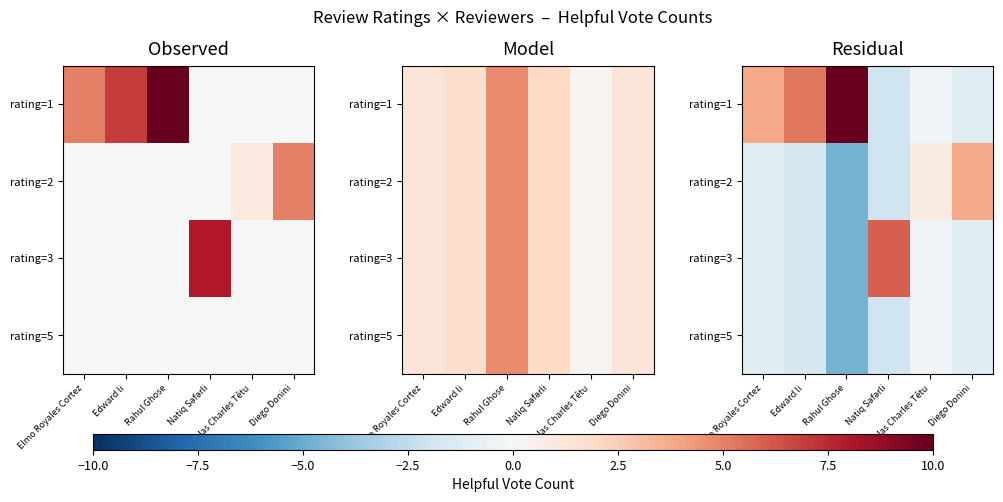

What is the sum of all rating=2 values?

-5.2